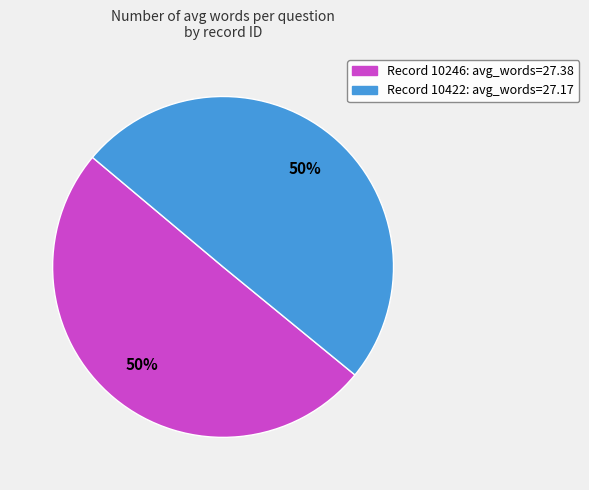

Count the number of slices in the pie.

2